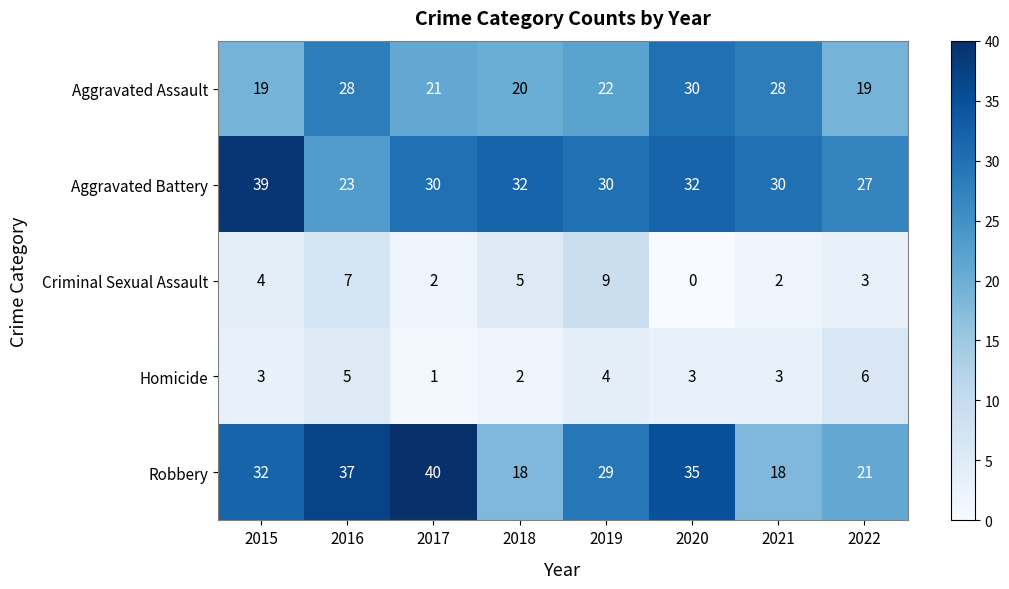

How many data points in Criminal Sexual Assault are less than 4?

4